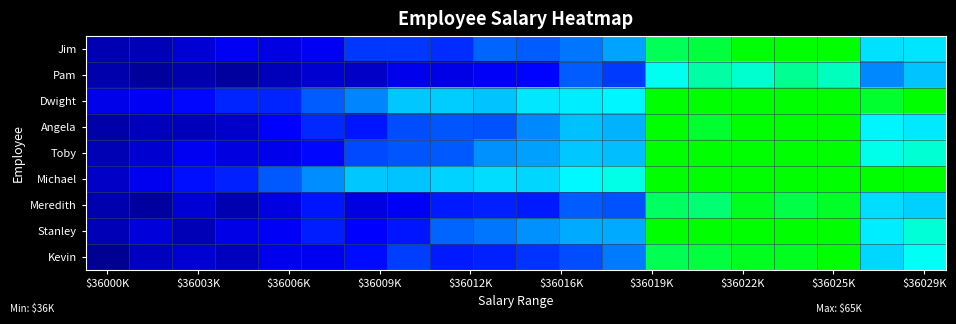

Reading left to right, transcribe all the data shown in this chart.

Jim: 0.2	0.2	0.3	0.3	0.3	0.3	0.4	0.4	0.4	0.5	0.4	0.5	0.5	0.9	0.9	1.0	1.0	1.0	0.6	0.6
Pam: 0.2	0.2	0.2	0.2	0.2	0.3	0.3	0.3	0.3	0.3	0.4	0.4	0.4	0.7	0.8	0.8	0.8	0.8	0.5	0.6
Dwight: 0.3	0.3	0.4	0.4	0.4	0.4	0.5	0.6	0.6	0.6	0.7	0.7	0.7	1.0	1.0	1.0	1.0	1.0	0.9	1.0
Angela: 0.2	0.2	0.2	0.3	0.3	0.4	0.4	0.4	0.4	0.4	0.5	0.6	0.5	1.0	0.9	1.0	1.0	1.0	0.7	0.7
Toby: 0.2	0.3	0.3	0.3	0.3	0.4	0.4	0.4	0.4	0.5	0.5	0.6	0.5	1.0	1.0	1.0	1.0	1.0	0.7	0.8
Michael: 0.3	0.3	0.4	0.4	0.4	0.5	0.6	0.6	0.6	0.6	0.6	0.7	0.7	1.0	1.0	1.0	1.0	1.0	1.0	1.0
Meredith: 0.2	0.2	0.3	0.2	0.3	0.4	0.3	0.3	0.4	0.4	0.4	0.4	0.4	0.9	0.9	1.0	0.9	1.0	0.6	0.6
Stanley: 0.2	0.3	0.2	0.3	0.3	0.4	0.3	0.4	0.5	0.5	0.5	0.5	0.5	1.0	1.0	1.0	1.0	1.0	0.7	0.8
Kevin: 0.2	0.2	0.3	0.2	0.3	0.3	0.4	0.4	0.4	0.4	0.4	0.4	0.5	0.9	0.9	1.0	1.0	1.0	0.6	0.7